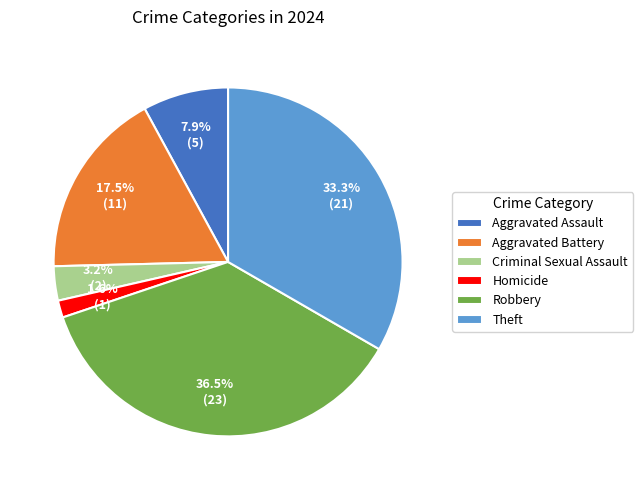

Is the sum of Aggravated Battery and Homicide greater than half?

No